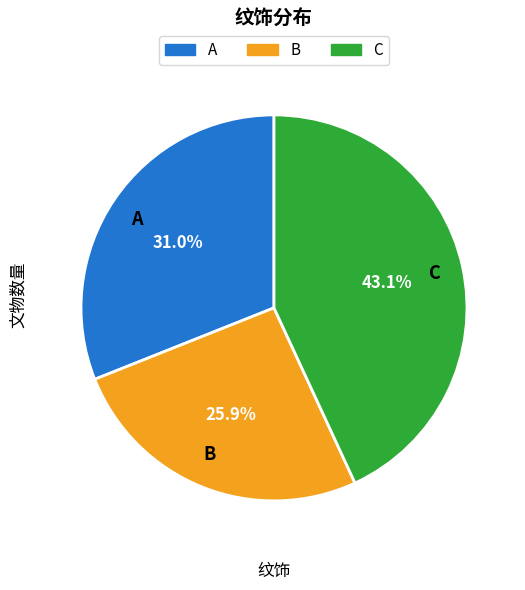

True or false: C accounts for 37% of the total.

False